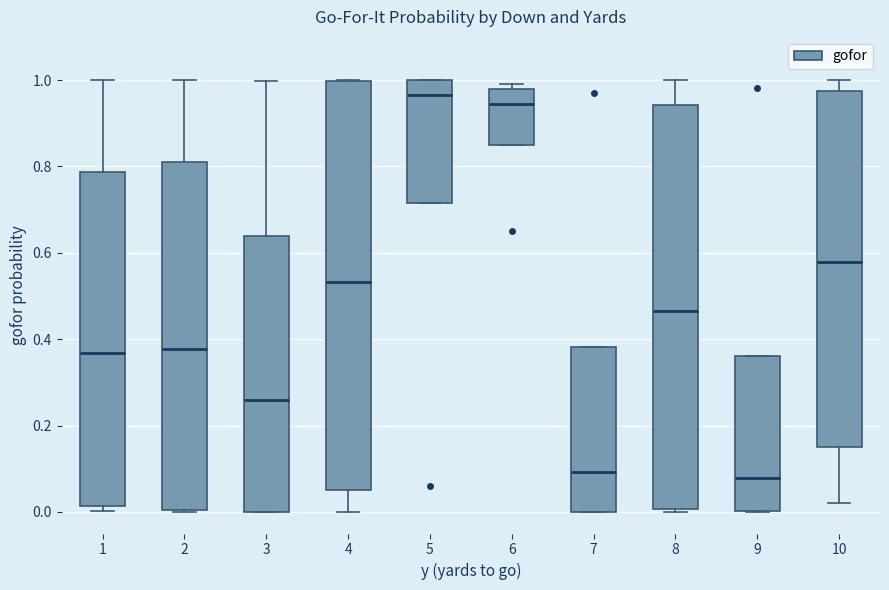

Where is the lower edge of the box at x = 2 on the y-axis? The values are not printed on the chart, so give them approximately, as read against the axis.

0.00